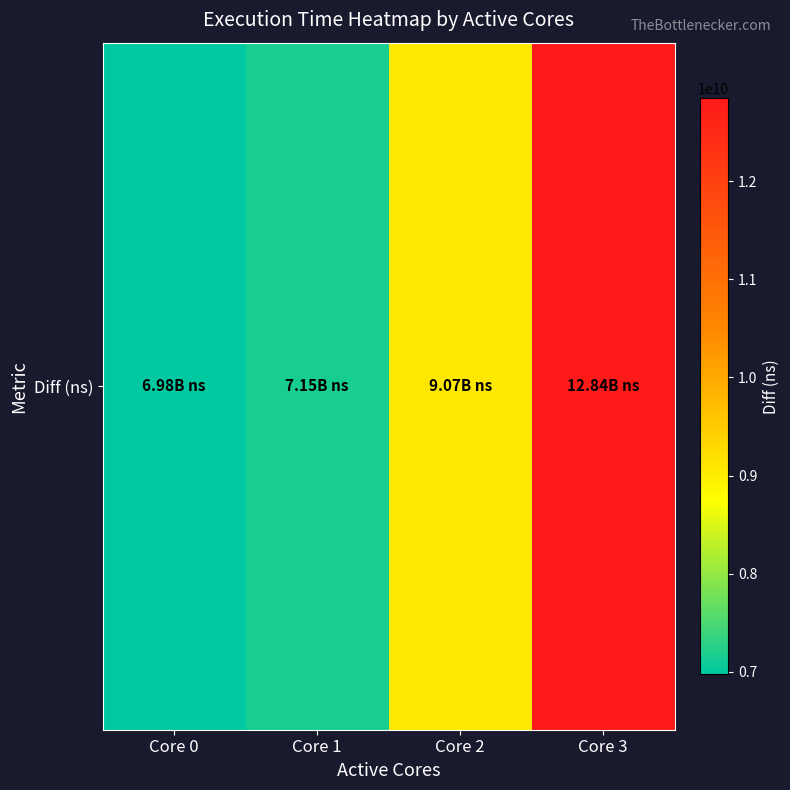

What is the difference between the maximum and minimum values?

5863777372